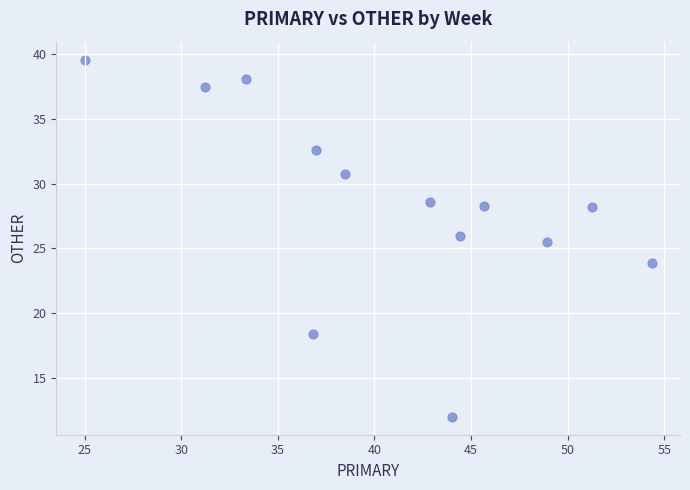

What Y value in the scatter plot is closest to 25?

25.5